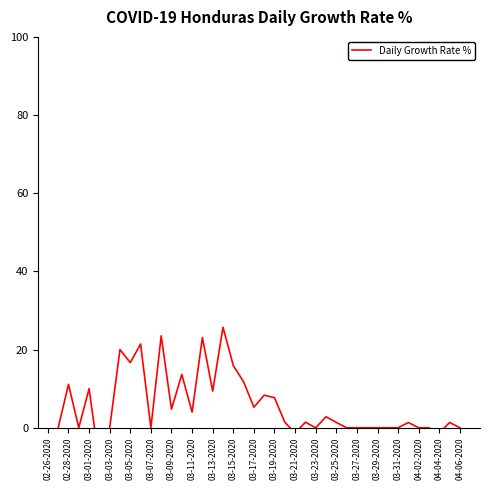

How many distinct data groups are displayed?

1